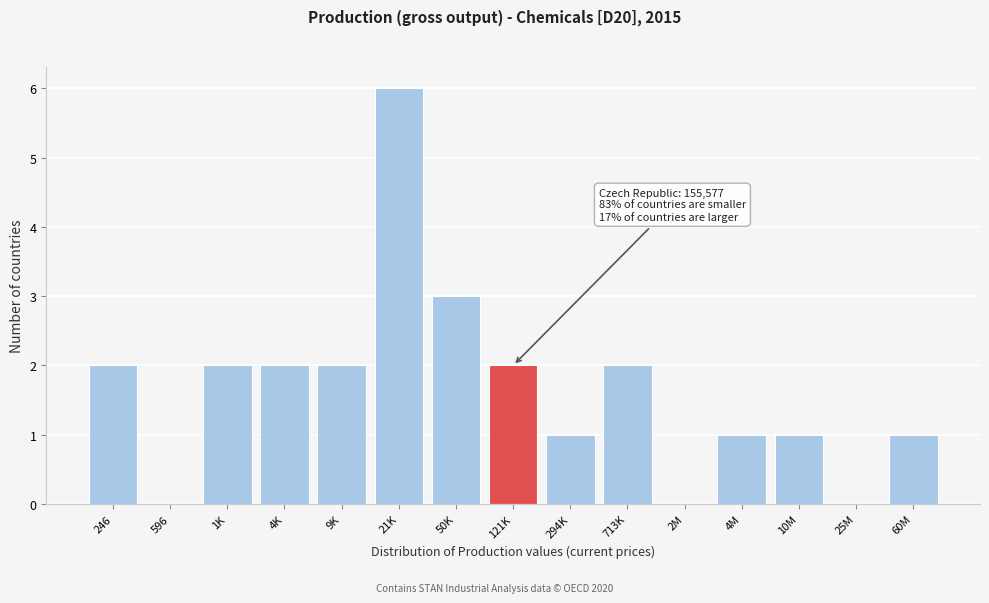

Reading left to right, extract all data points from this chart.

246=2	596=0	1K=2	4K=2	9K=2	21K=6	50K=3	121K=2	294K=1	713K=2	2M=0	4M=1	10M=1	25M=0	60M=1